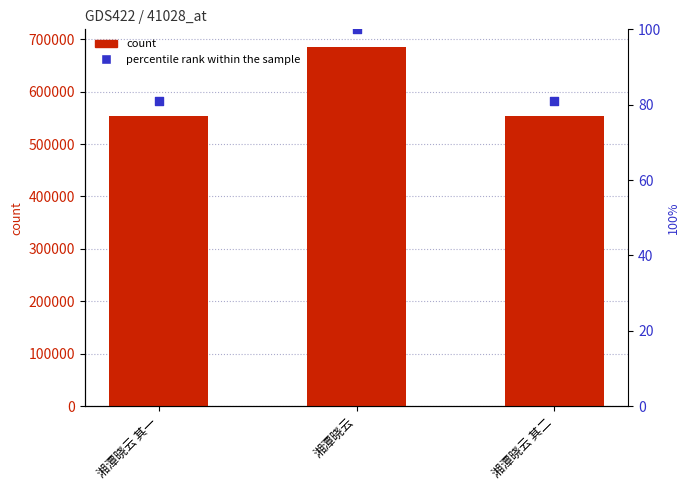

Is the value of percentile rank within the sample at 湘潭晓云 greater than the value of col_0 at 湘潭晓云 其一?

No